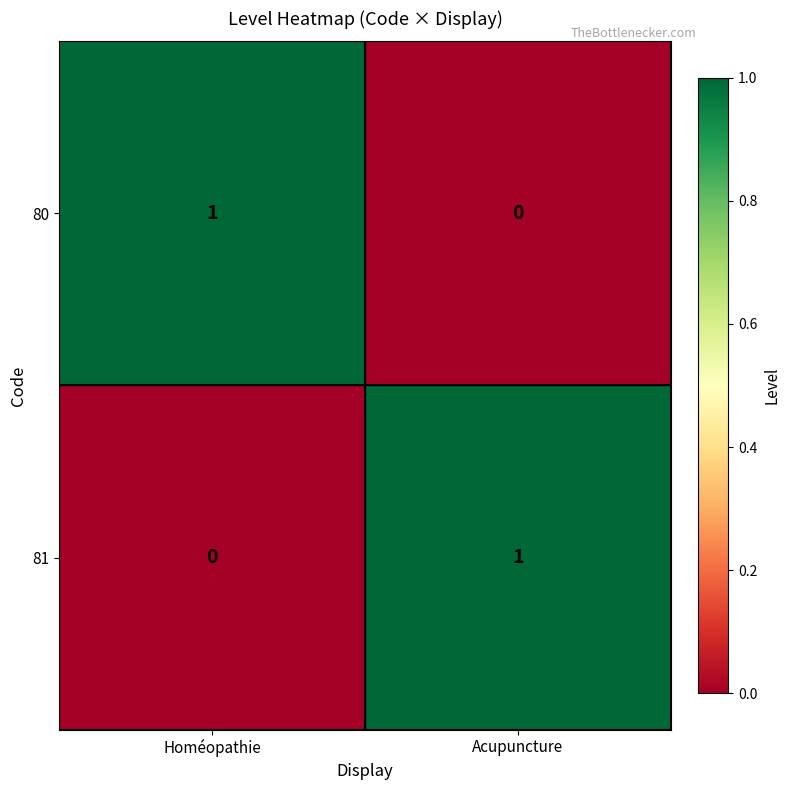

Reading right to left, what are all the values shown in this chart?

80: 0	1
81: 1	0